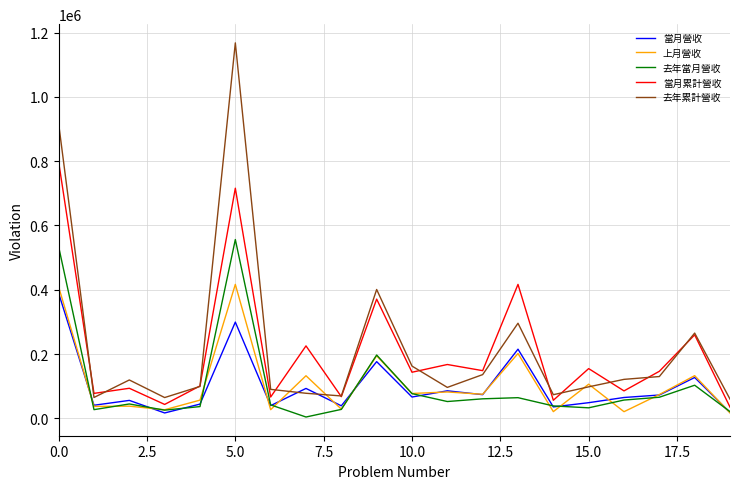

Does the chart display data point markers on the line(s)?

No